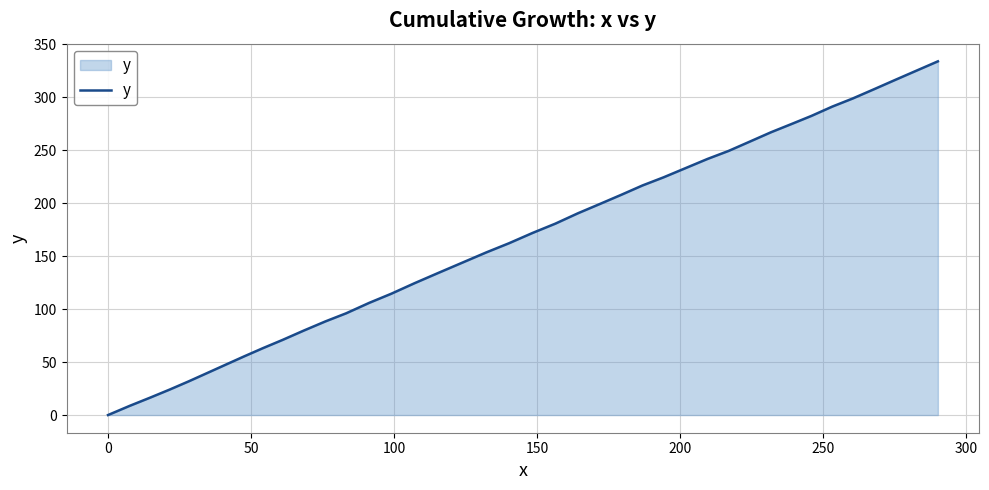

What is the difference between the maximum and minimum values?

333.8